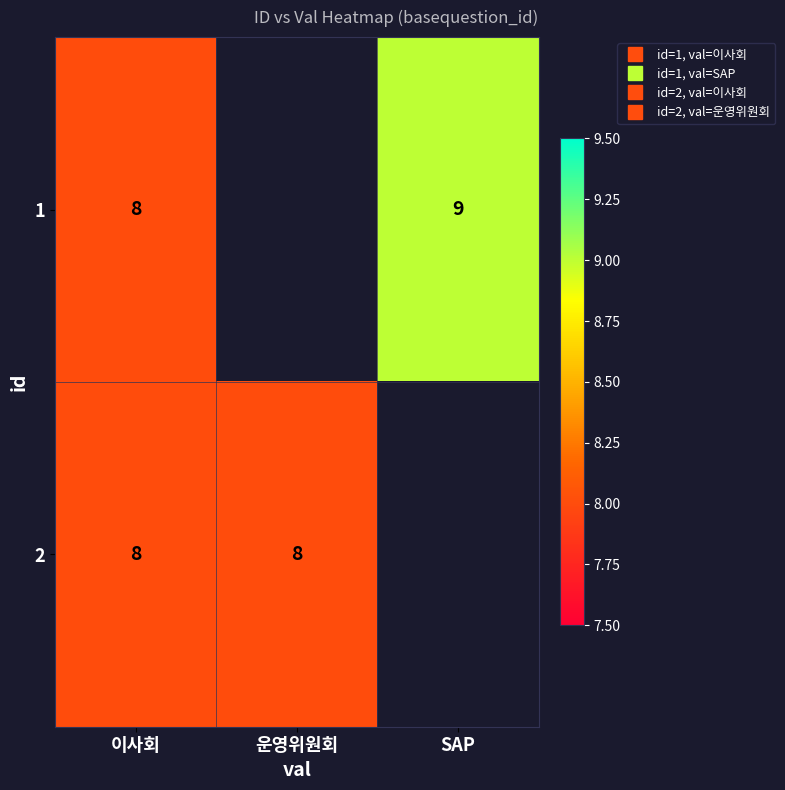

At which category does the chart reach its minimum across all series?

이사회